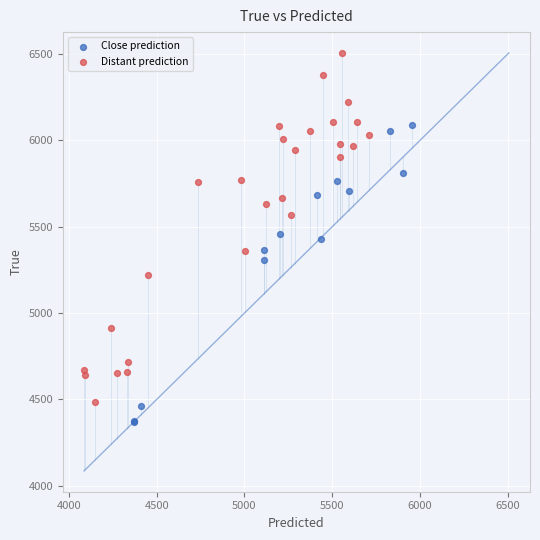

Which series reaches the maximum Y coordinate?

Distant prediction